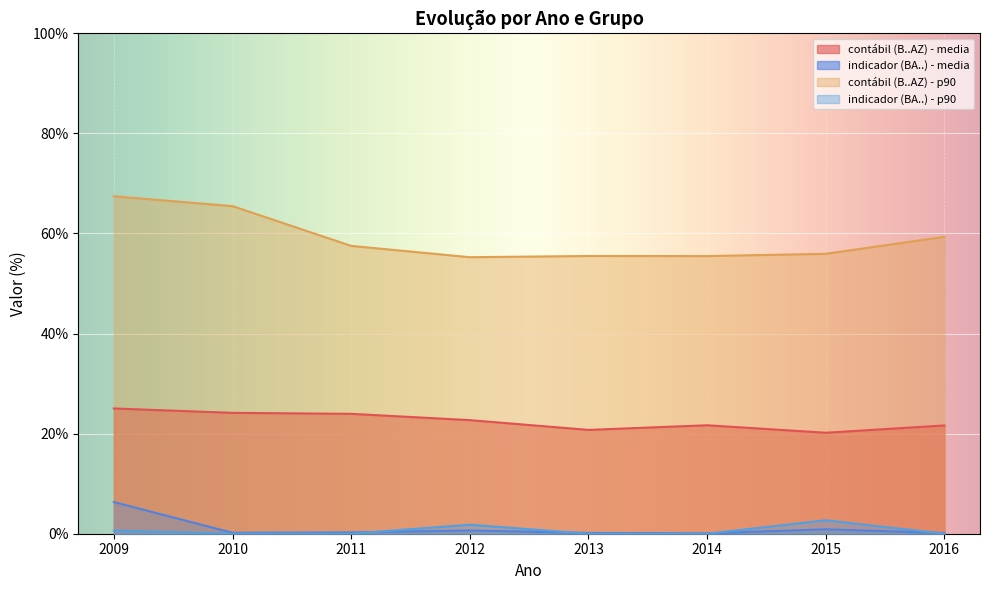

How many data points in contábil (B..AZ) - p90 are above 57?

4